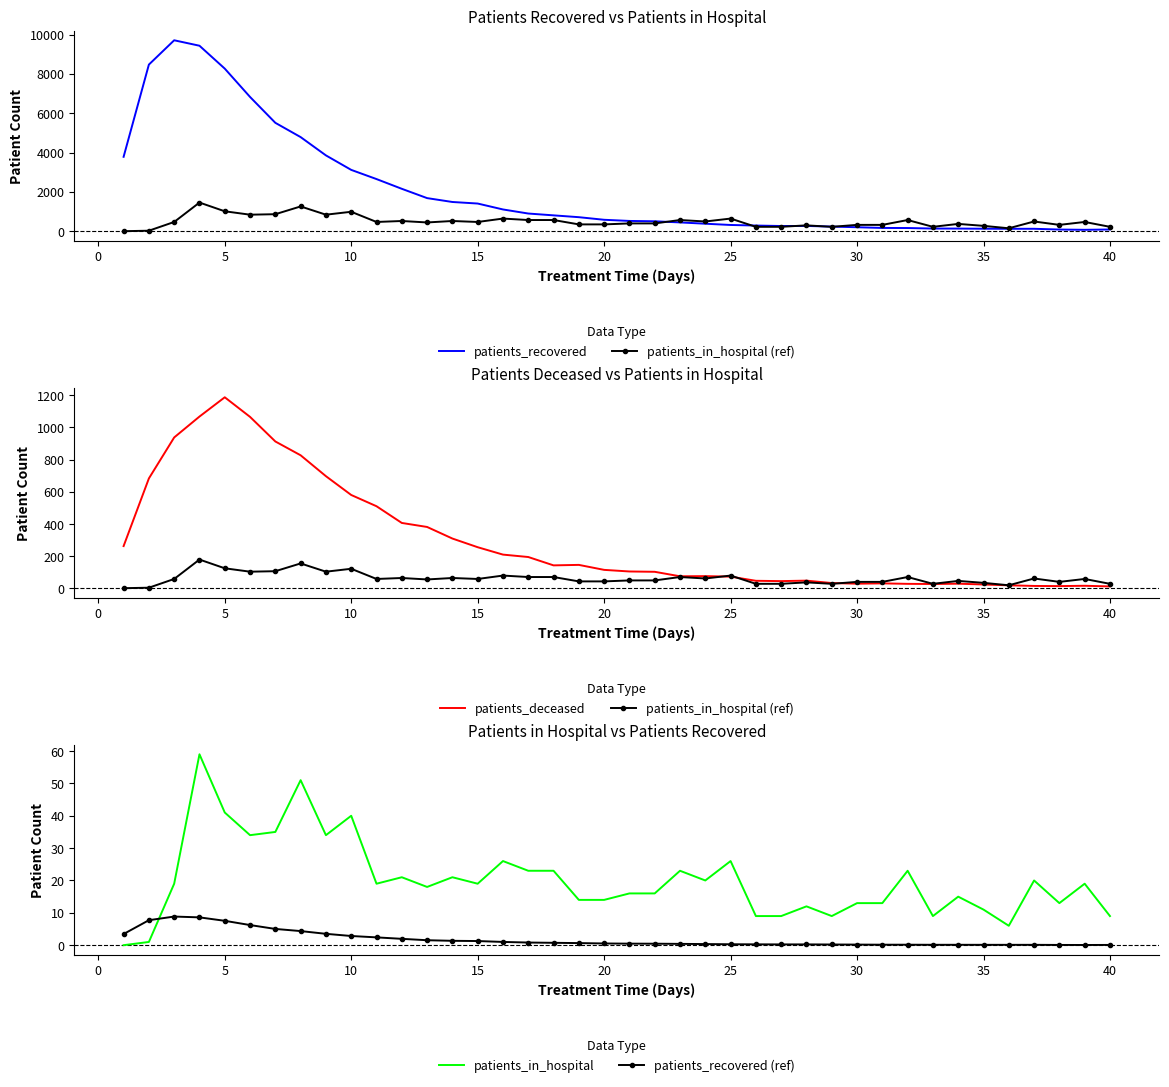

How many times do patients_recovered (ref) and patients_in_hospital cross each other?

1